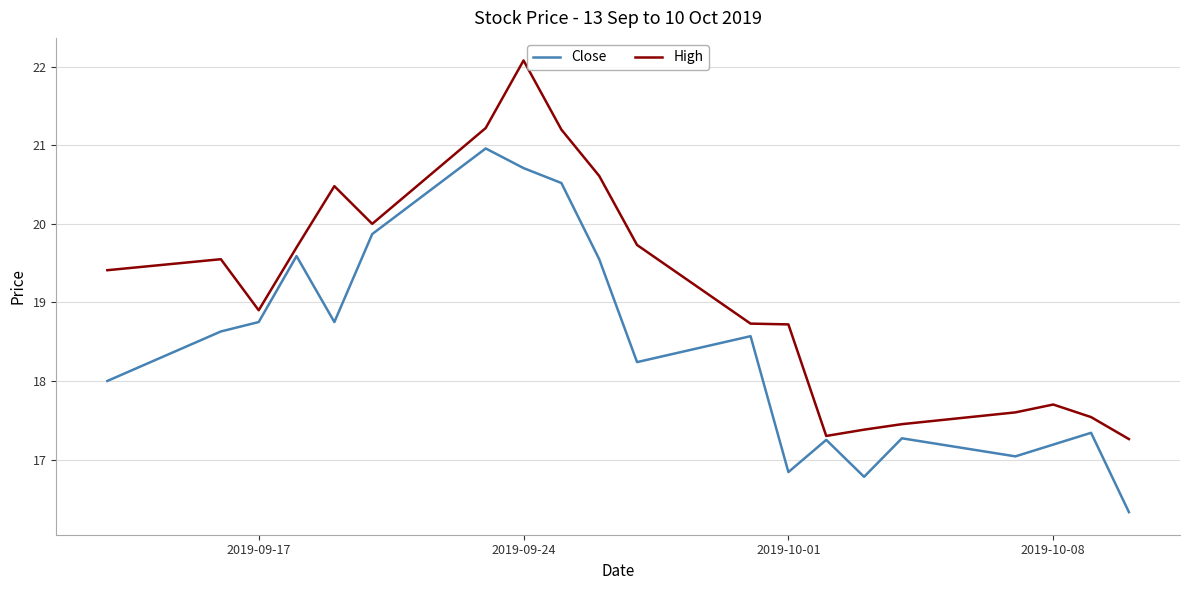

What is the maximum value shown in the chart?

22.1